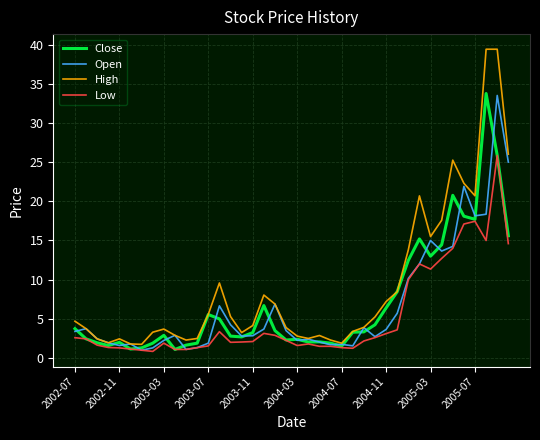

Which series has the largest total across all categories?

High